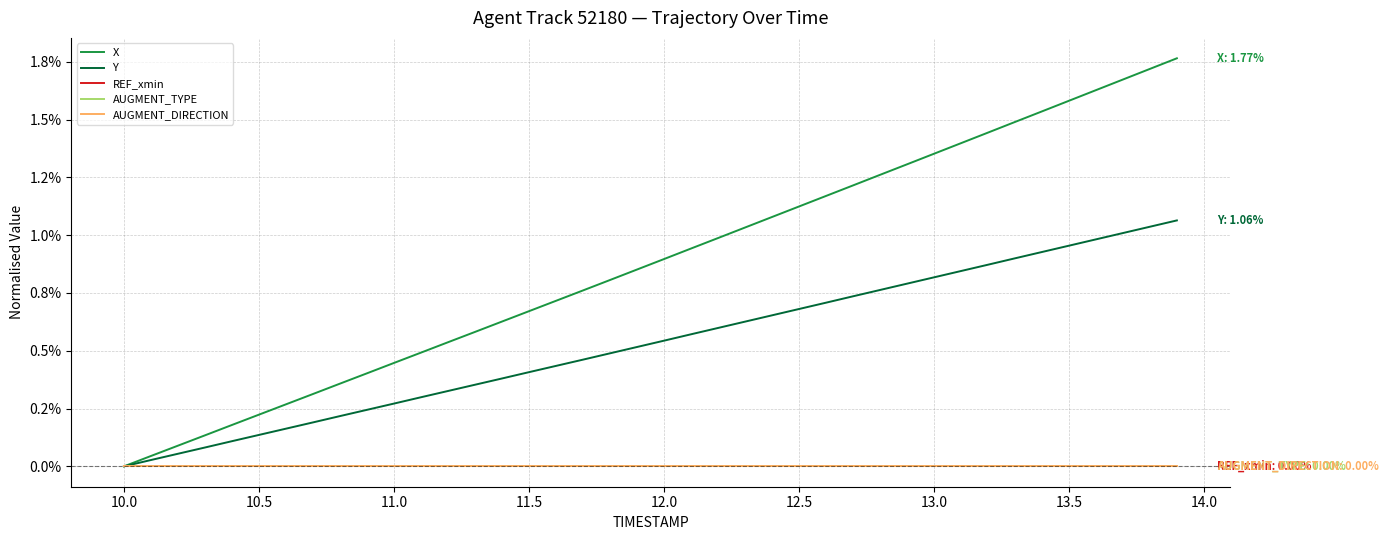

What is the label of the 33rd point from the right?

13.0